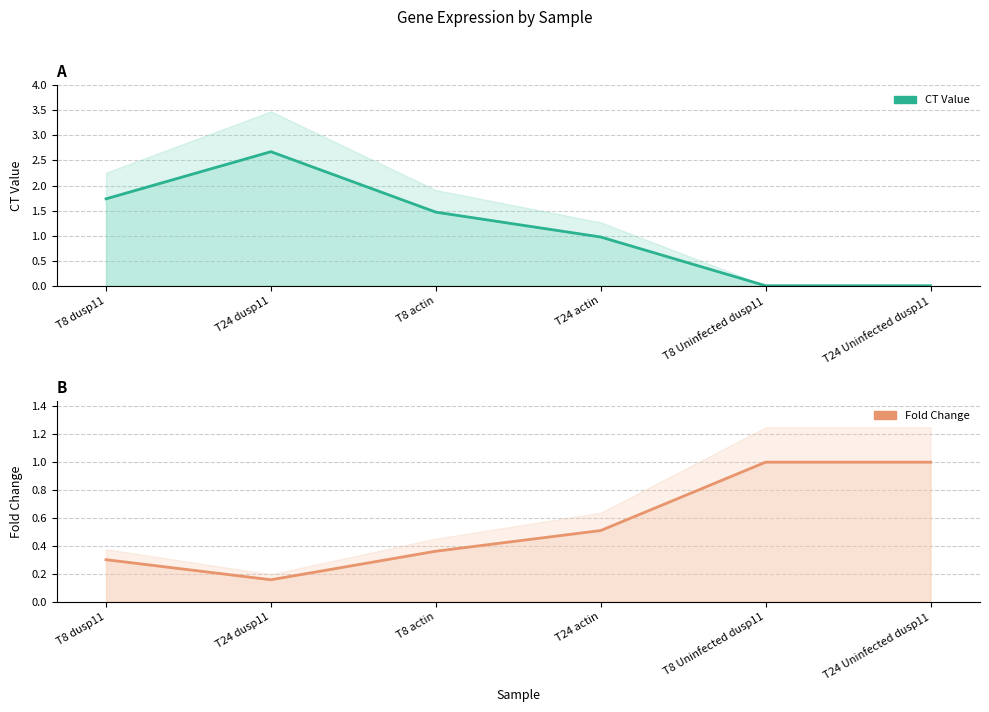

Read the Fold Change value at T8 dusp11.

0.3